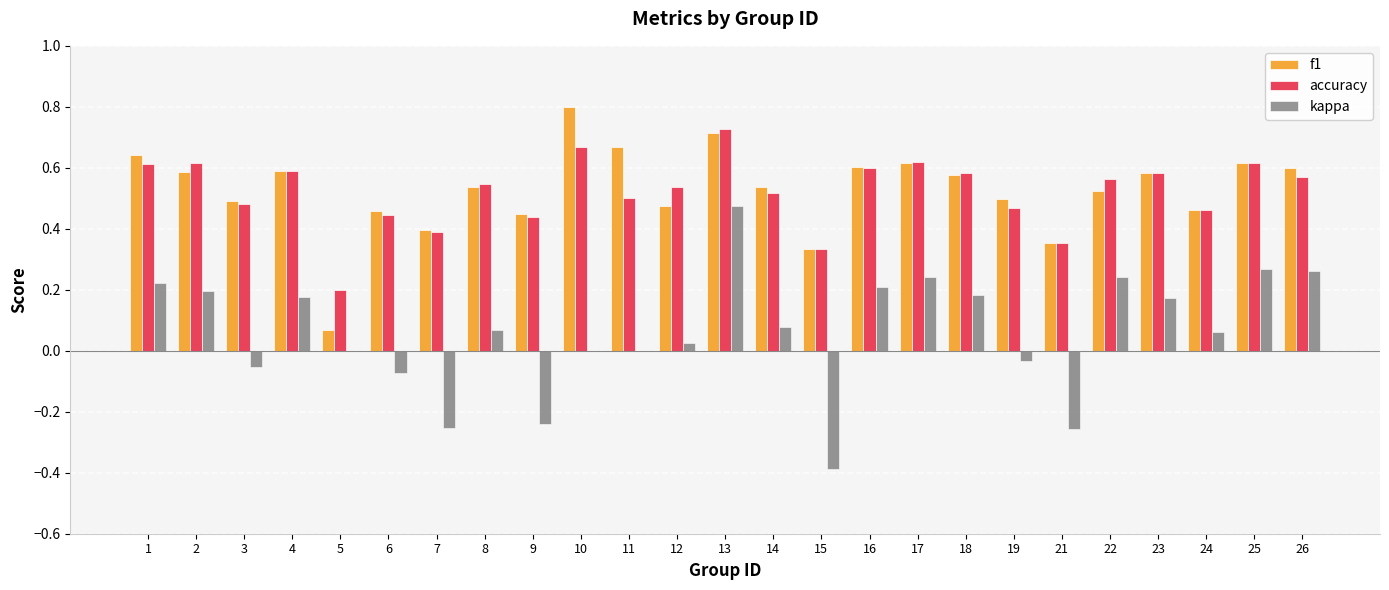

What is the sum of all f1 values?

13.2